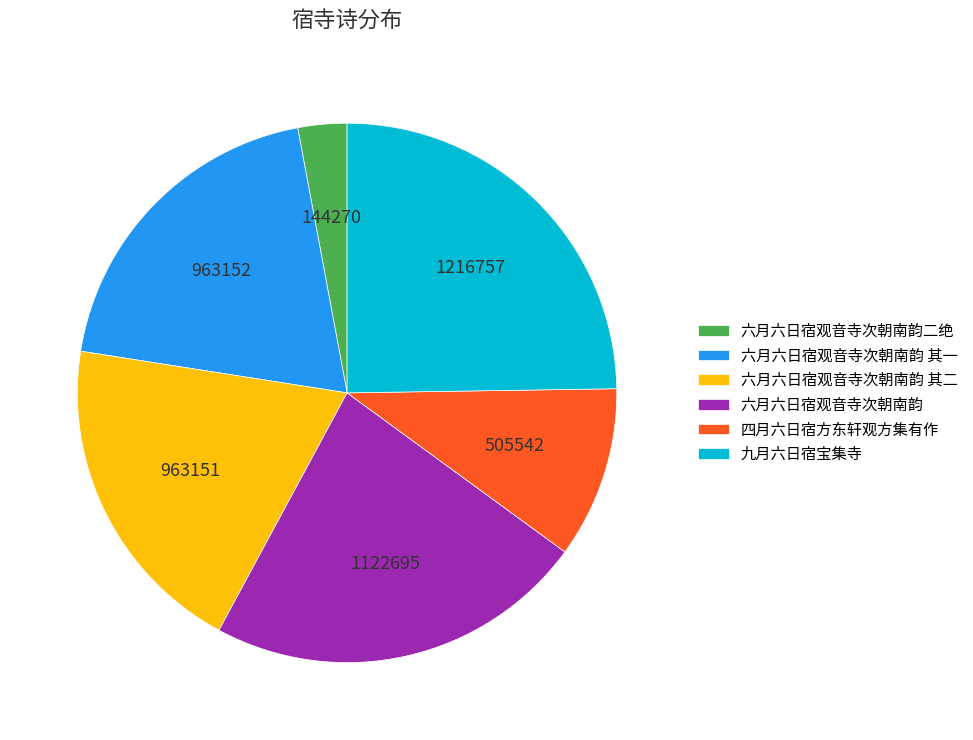

Is the sum of 六月六日宿观音寺次朝南韵 其二 and 六月六日宿观音寺次朝南韵 greater than half?

No